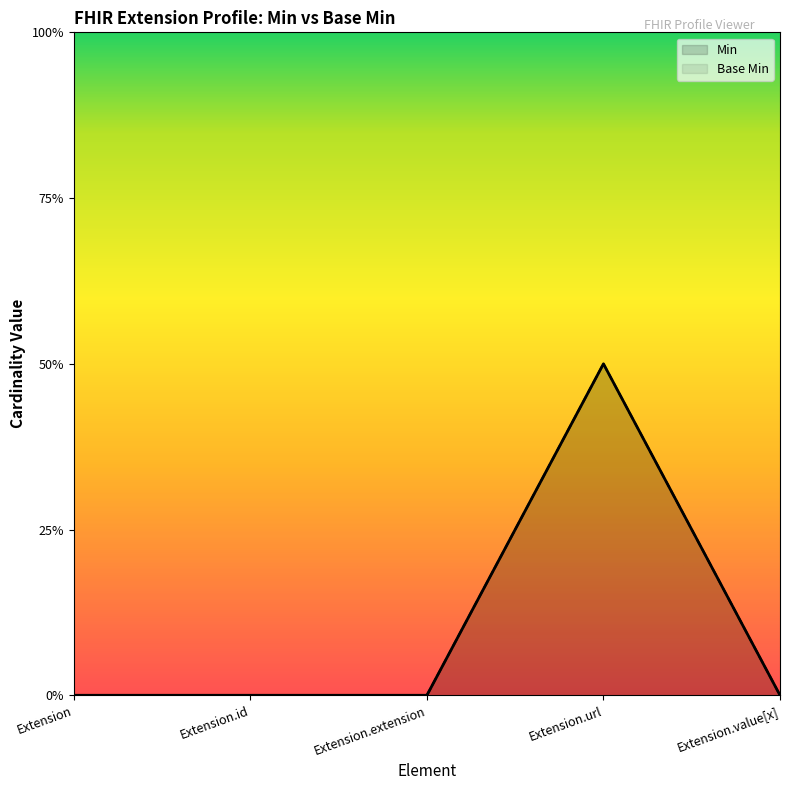

At which category does Min reach its first local peak?

Extension.url